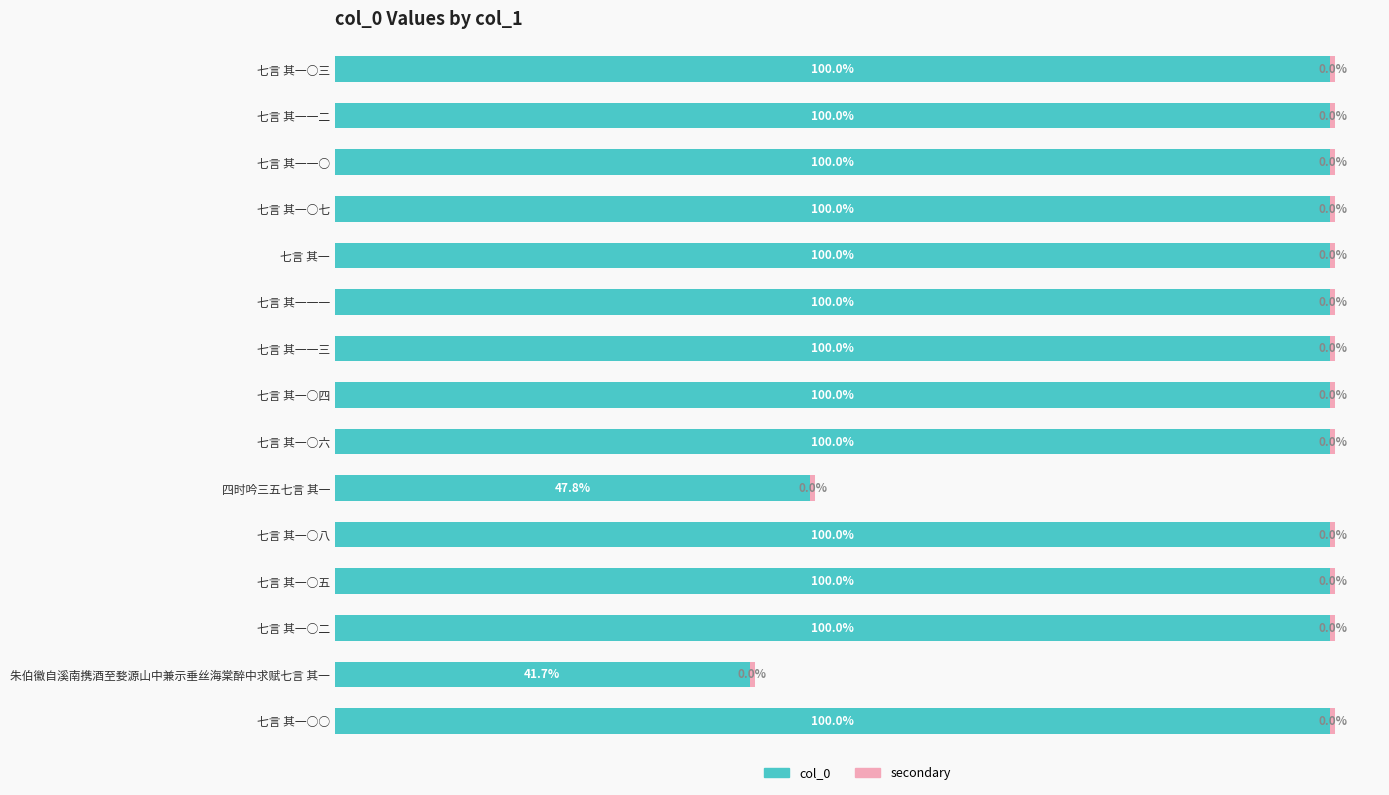

What is the value of the col_0 (normalized %) bar at the 8th from the left?

100.0